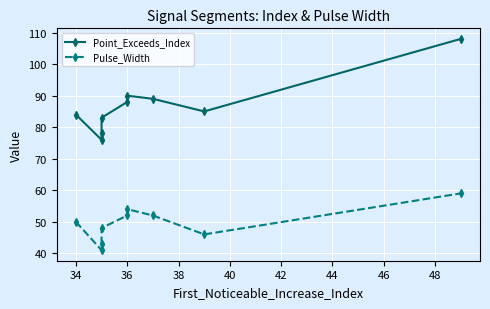

Is it true that Pulse_Width equals 30 at 44?

False